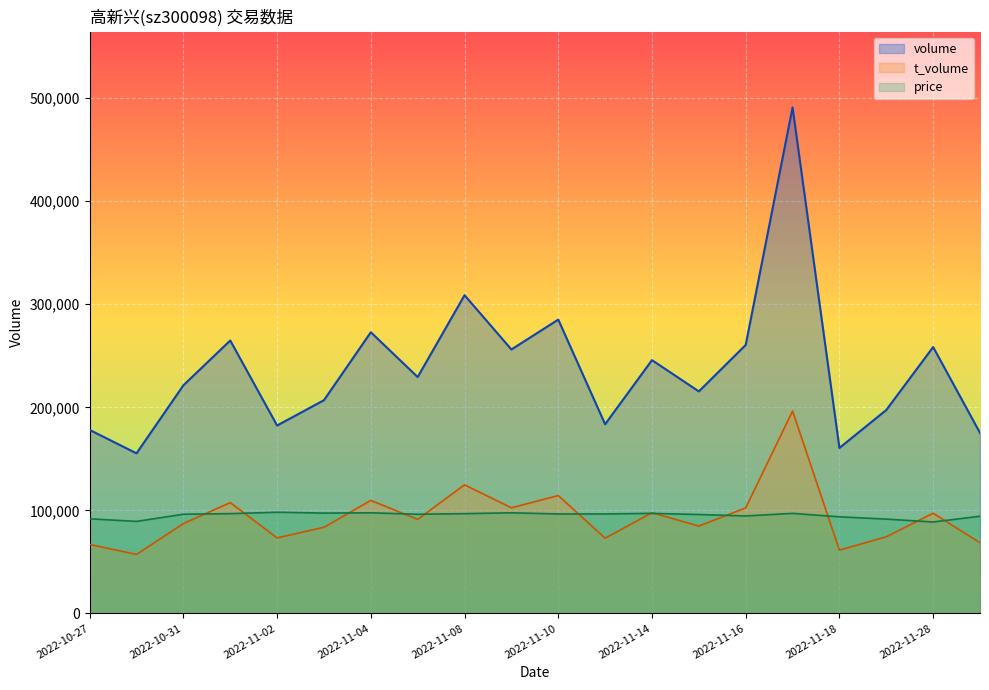

Rank the series by their maximum value, from lowest to highest.

price, t_volume, volume